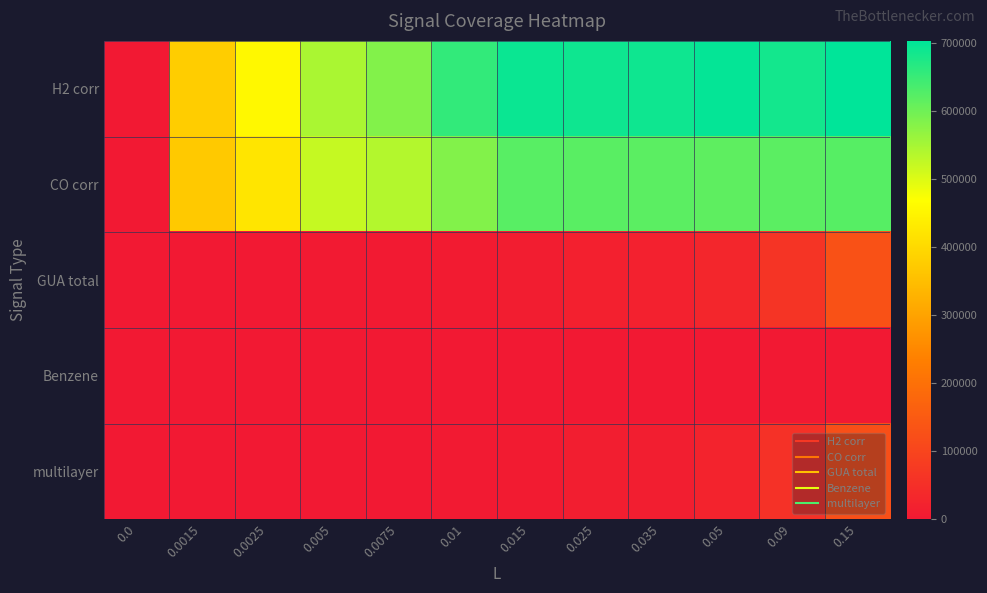

Which series changed the most between 0.0 and 0.0075?

H2 corr